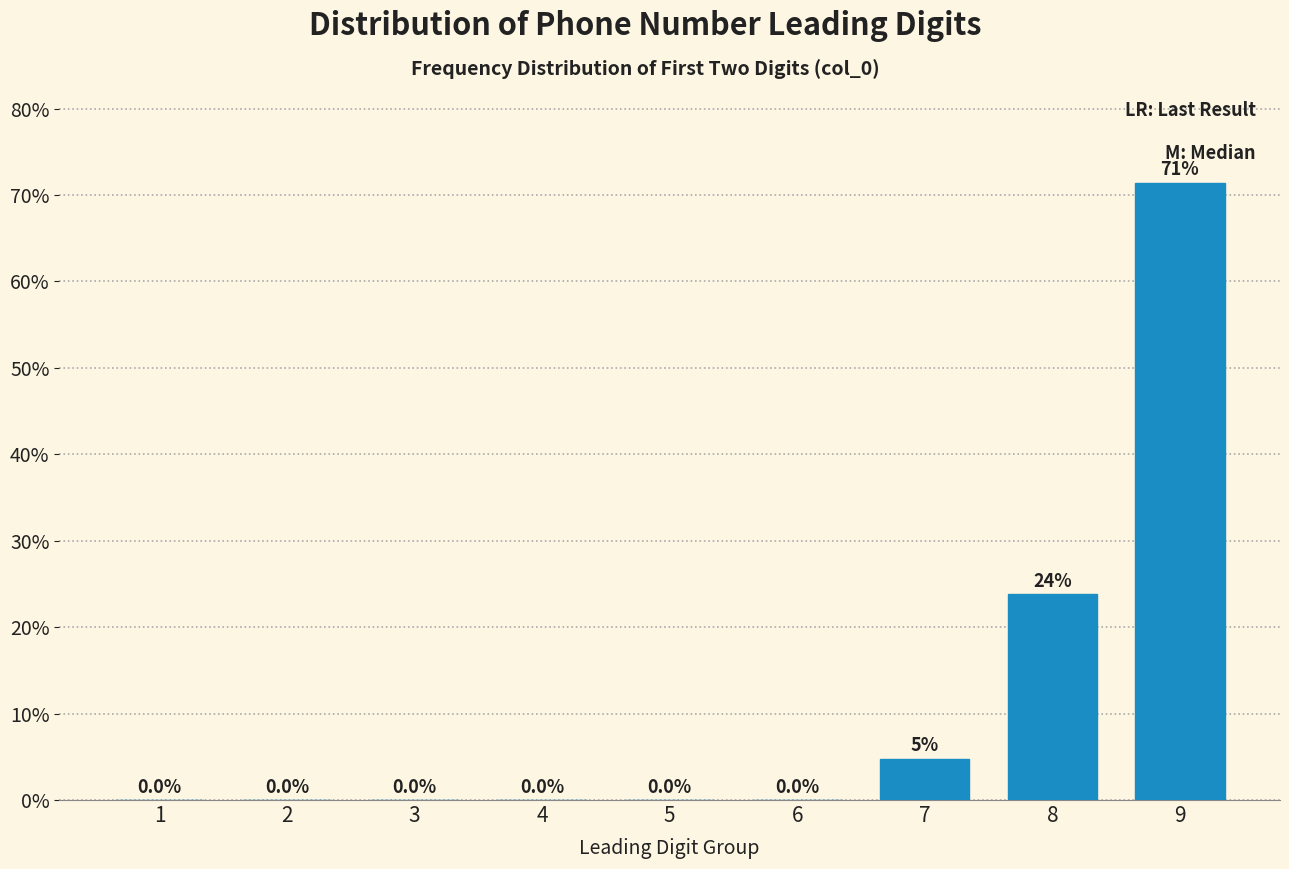

What is the maximum value shown in the chart?

71.4